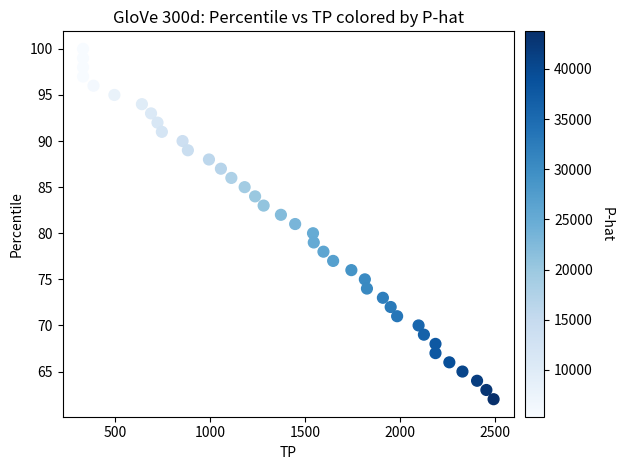

What is the range of Y values (max minus min)?

38